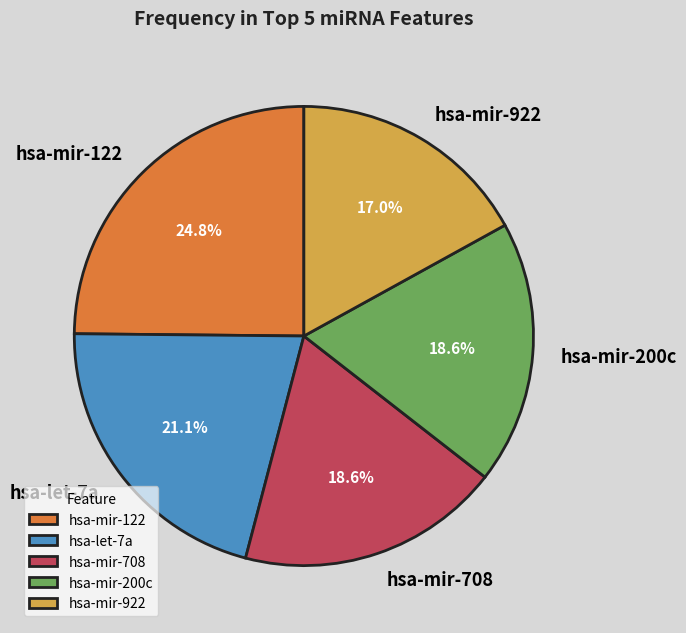

Approximately how many times larger is the value at hsa-mir-200c compared to hsa-mir-922?

1.1